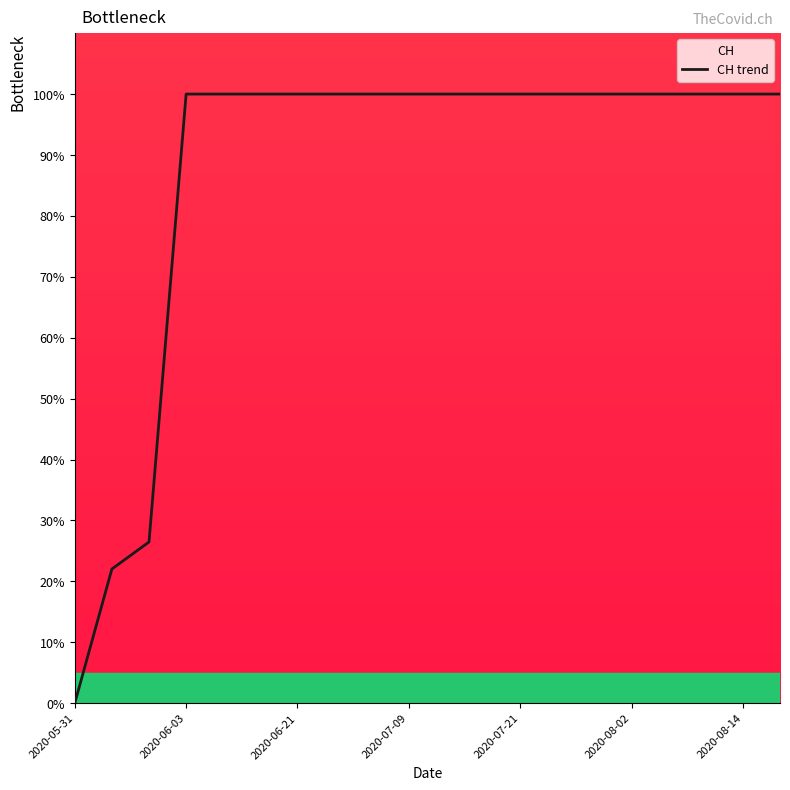

True or false: the data shows 164.1 at 2020-06-03.

False